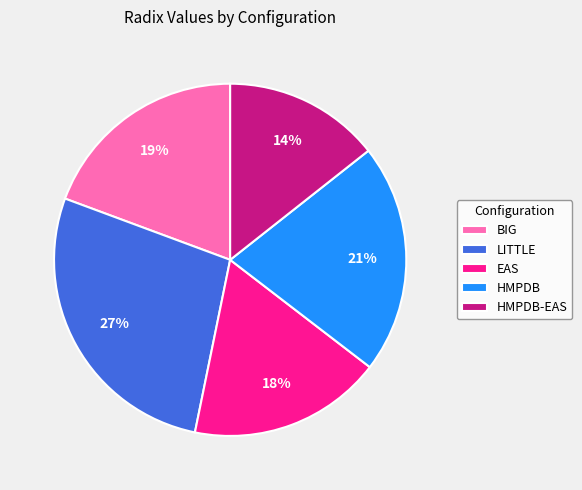

Between HMPDB-EAS and HMPDB, which is larger?

HMPDB